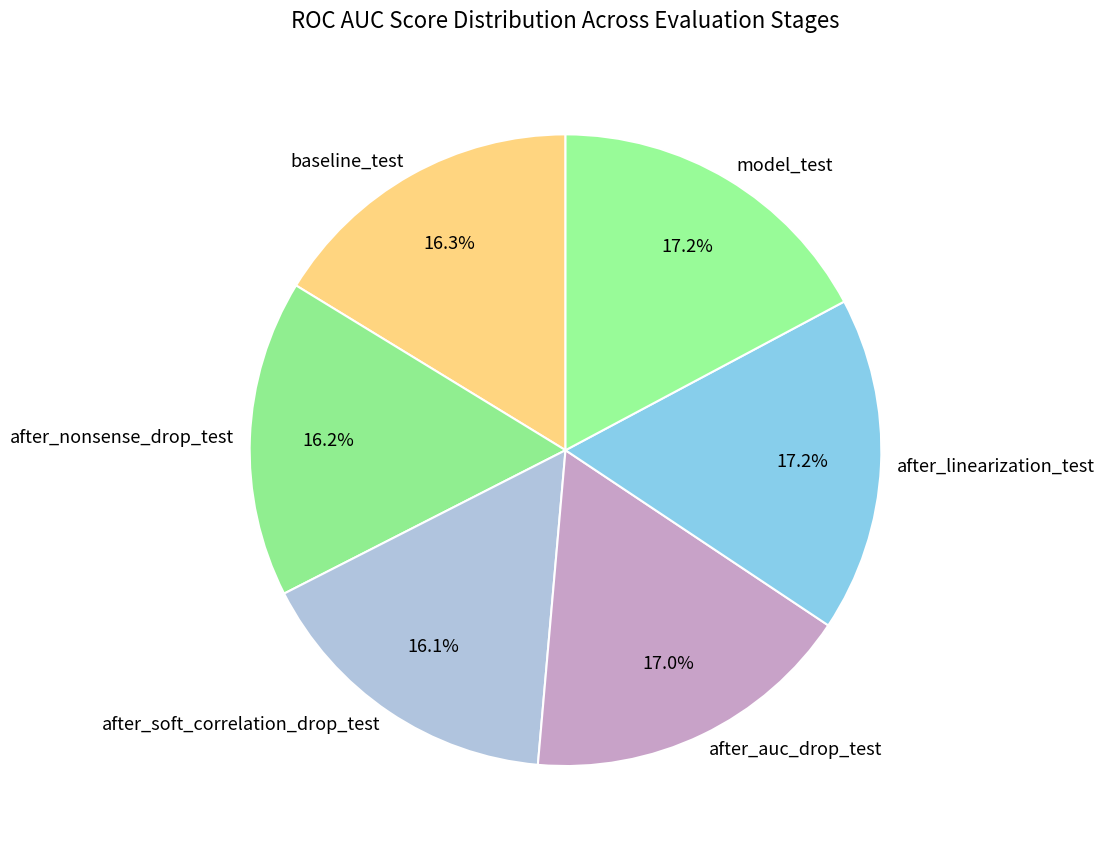

How many slices are in this pie chart?

6